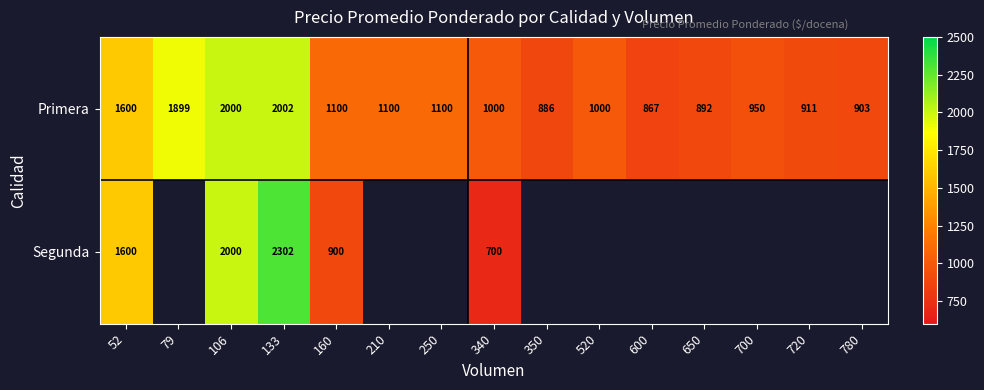

Count the number of categories in the chart.

15